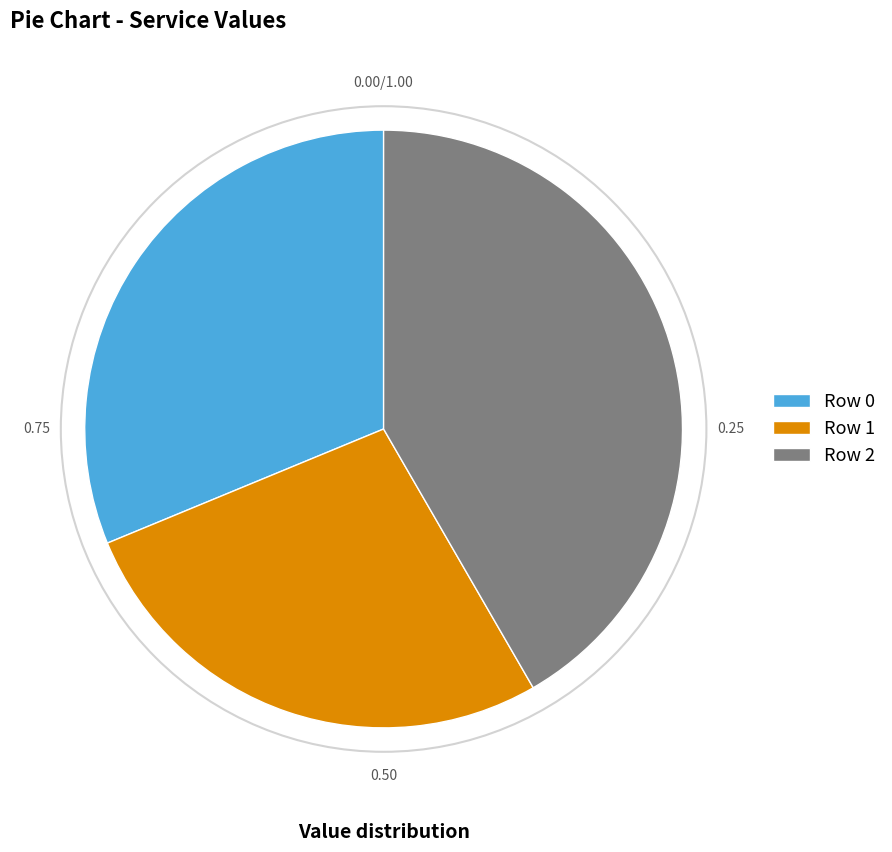

Which has a higher value, Row 2 or Row 1?

Row 2